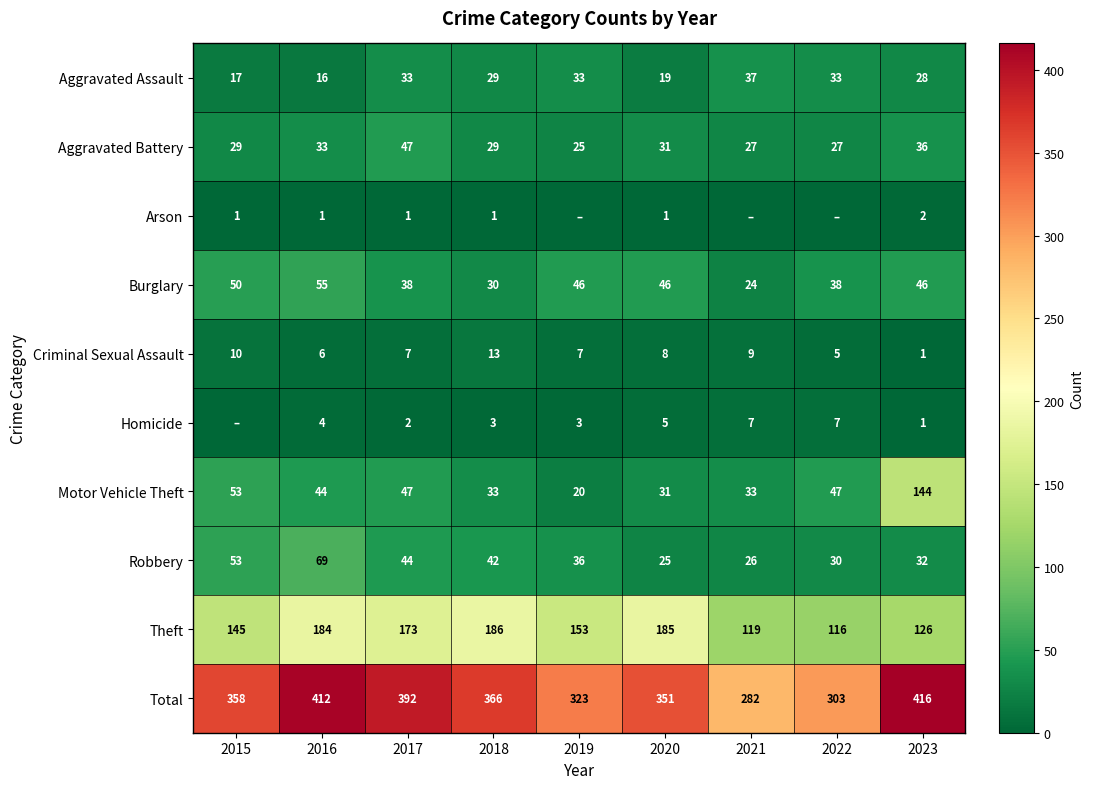

The Theft series shows 145 at 2015. True or false?

True